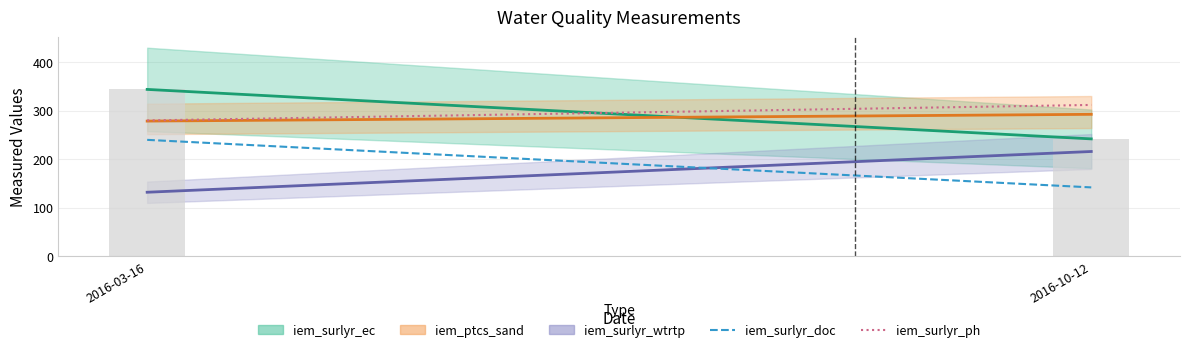

Count the iem_surlyr_ph values in the range 280 to 312.

2